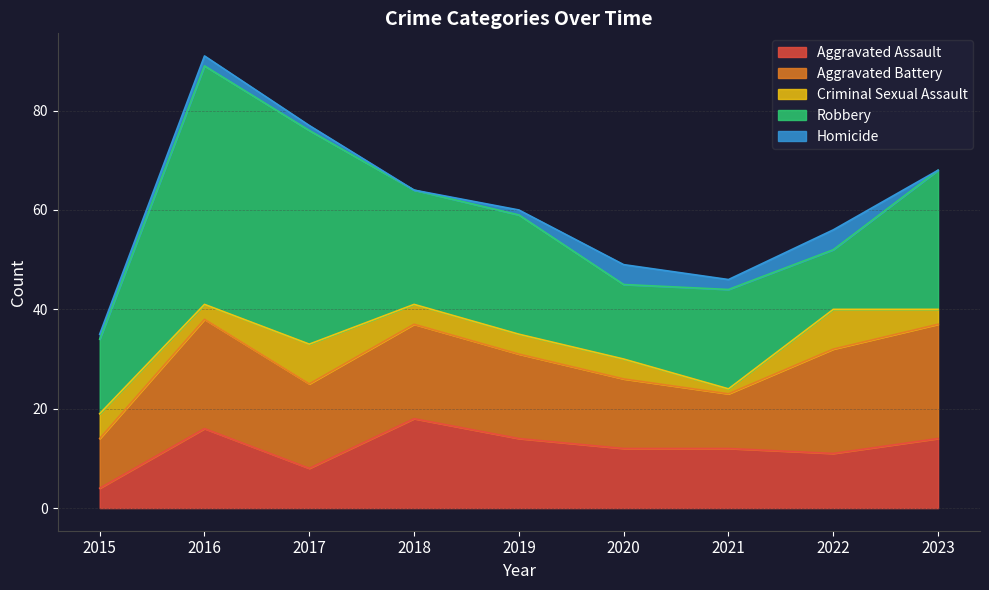

Where is the first local maximum for Robbery?

2016